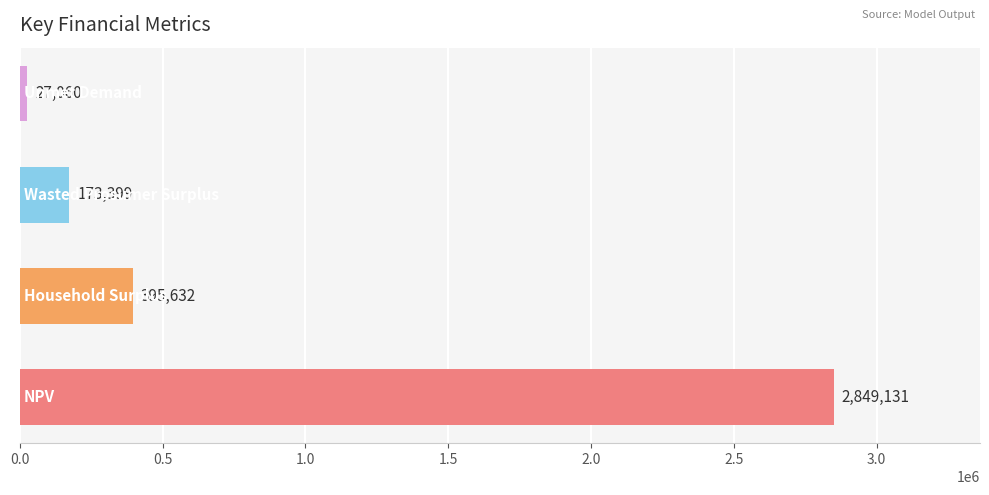

What is the difference between the second highest and second lowest values?

222233.0